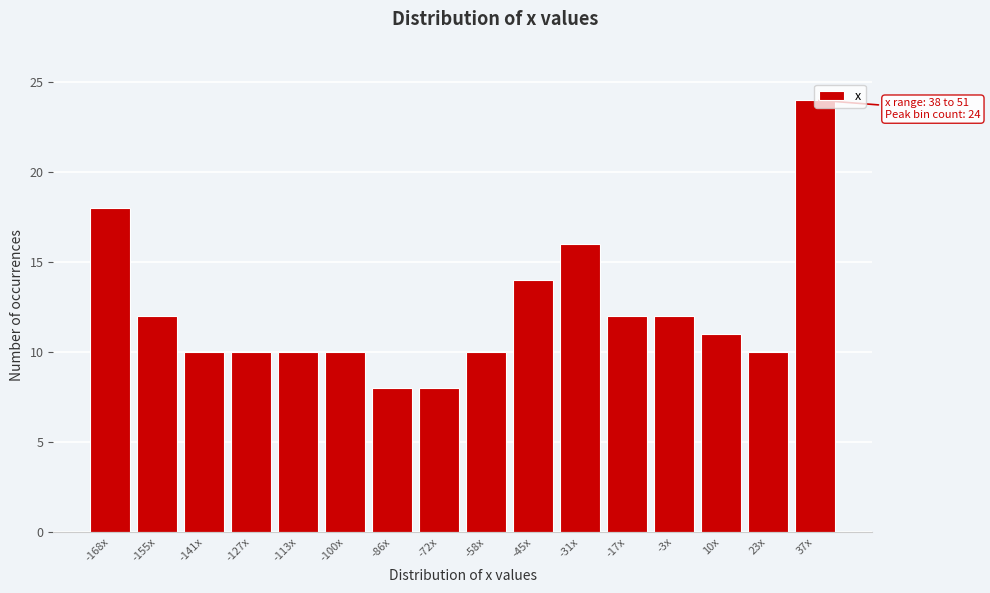

What is the difference between the maximum and minimum values?

16